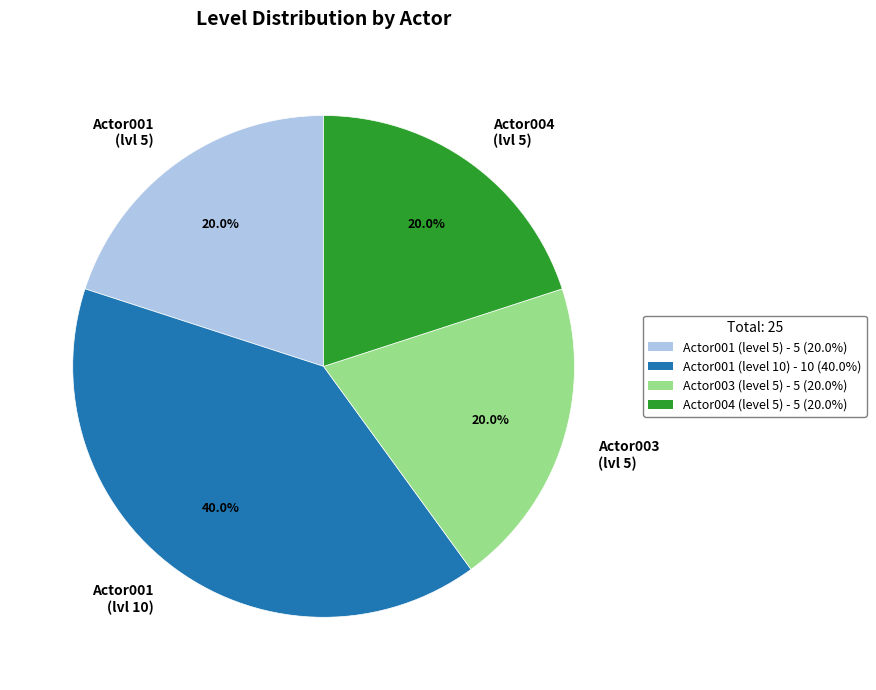

What is the largest slice in the pie chart?

Actor001 (lvl 10)